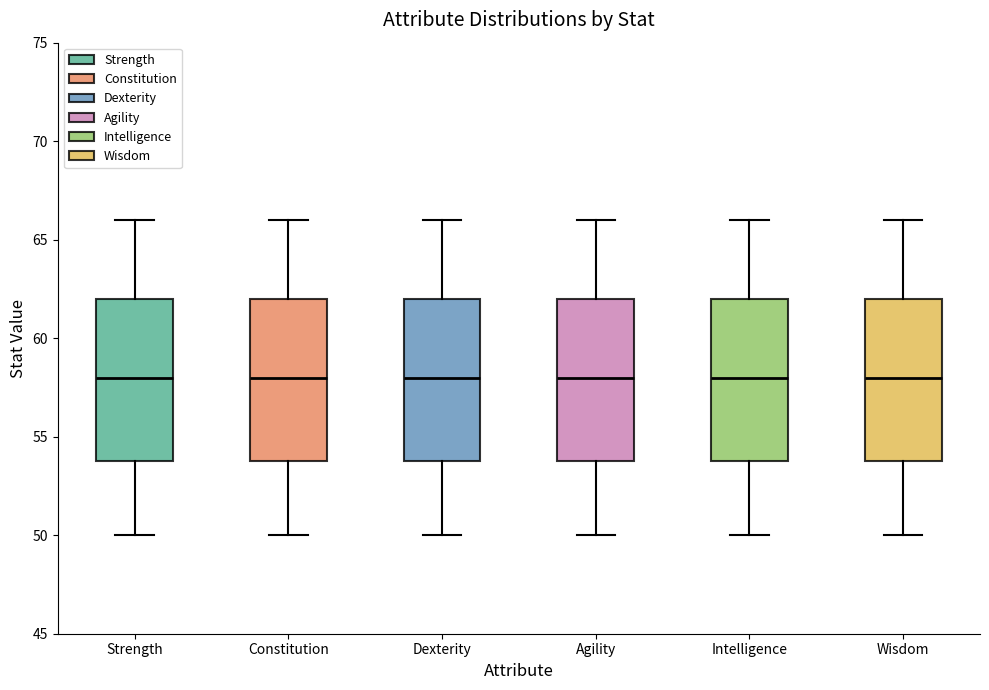

Reading left to right, read every box against the y-axis: the position of its median line, the range the box covers, and the ends of its whiskers. The values are not printed on the chart, so give them approximately, as read against the axis.

Strength: median 58, box 54 to 62, whiskers 50 to 66
Constitution: median 58, box 54 to 62, whiskers 50 to 66
Dexterity: median 58, box 54 to 62, whiskers 50 to 66
Agility: median 58, box 54 to 62, whiskers 50 to 66
Intelligence: median 58, box 54 to 62, whiskers 50 to 66
Wisdom: median 58, box 54 to 62, whiskers 50 to 66